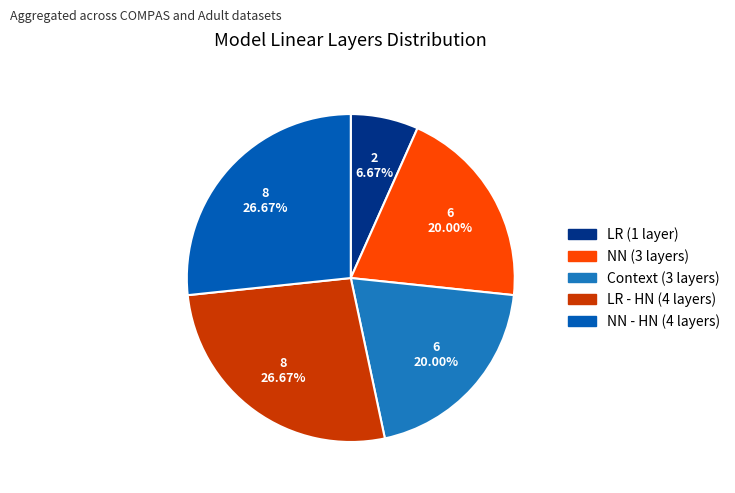

Is there any slice that represents more than half of the pie?

No